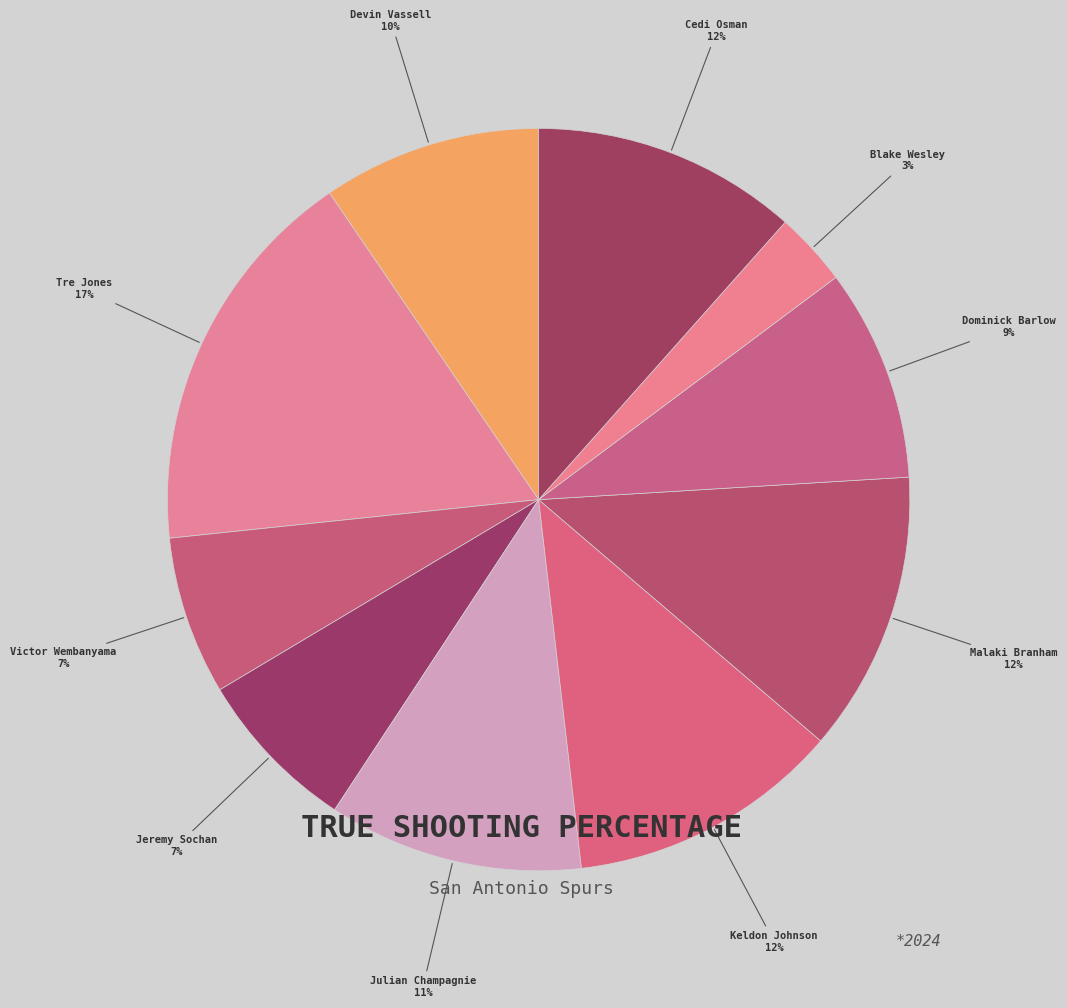

Does Dominick Barlow represent more than half of the total?

No